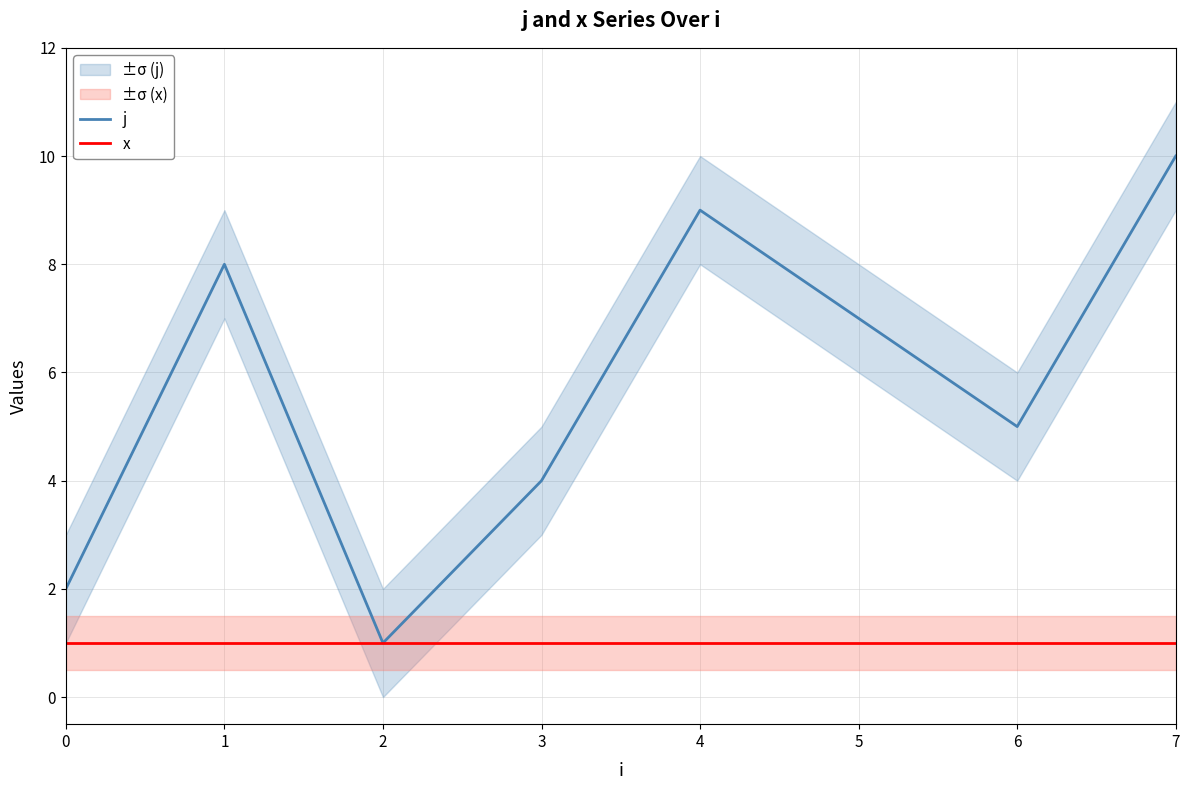

Reading left to right, list all the values displayed in this chart.

j: 2	8	1	4	9	7	5	10
x: 1	1	1	1	1	1	1	1